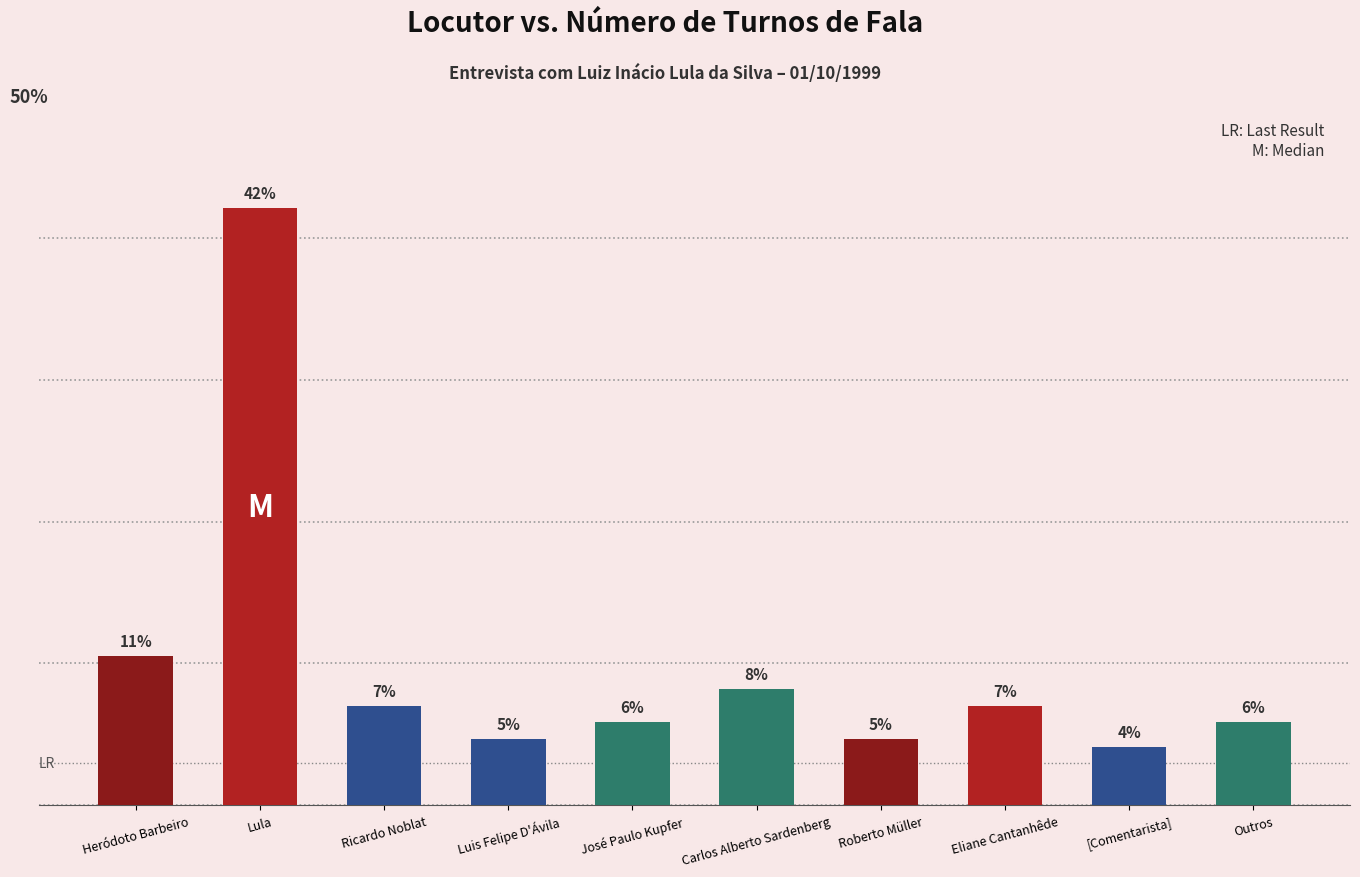

How many bars are there in total?

10